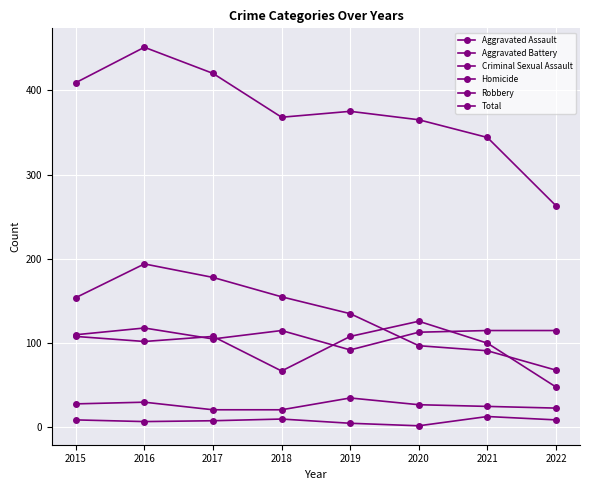

How many values in the Robbery series are below 154?

4